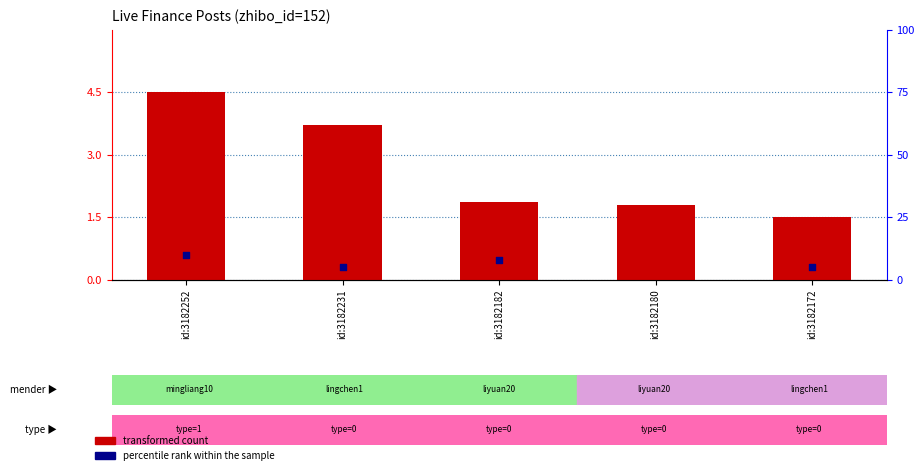

What are all the series names shown in the legend?

transformed count, percentile rank within the sample